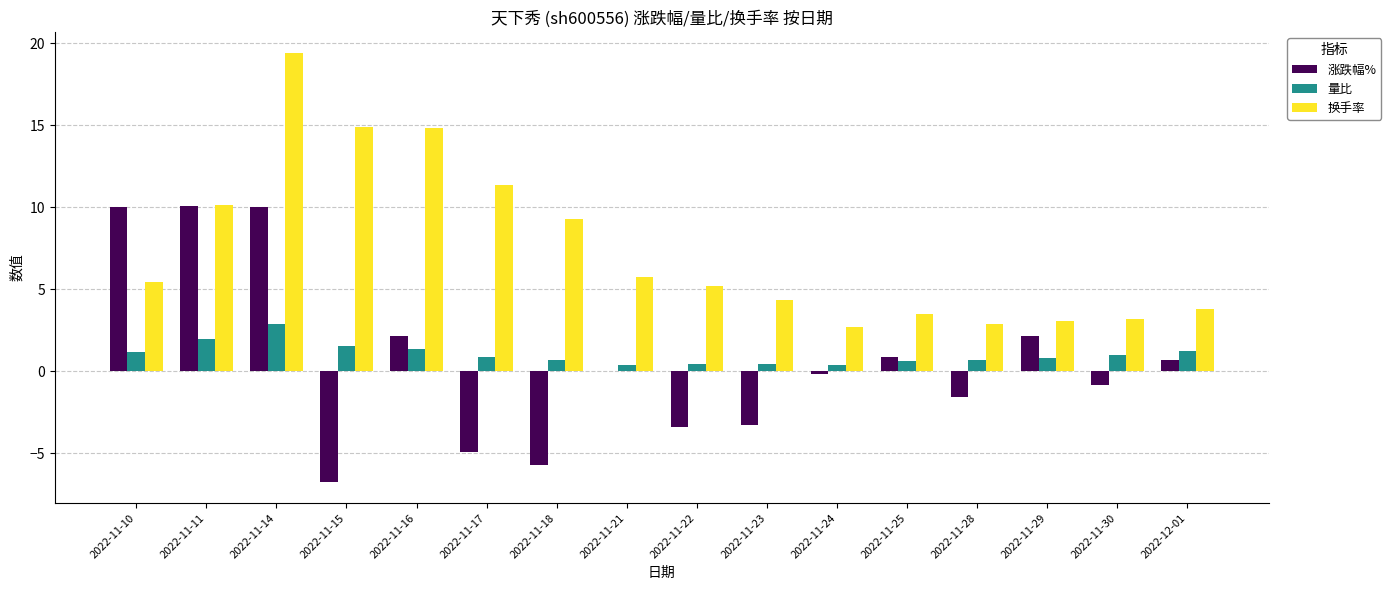

What is the sum of the 量比 values at 2022-12-01 and 2022-11-11?

3.2